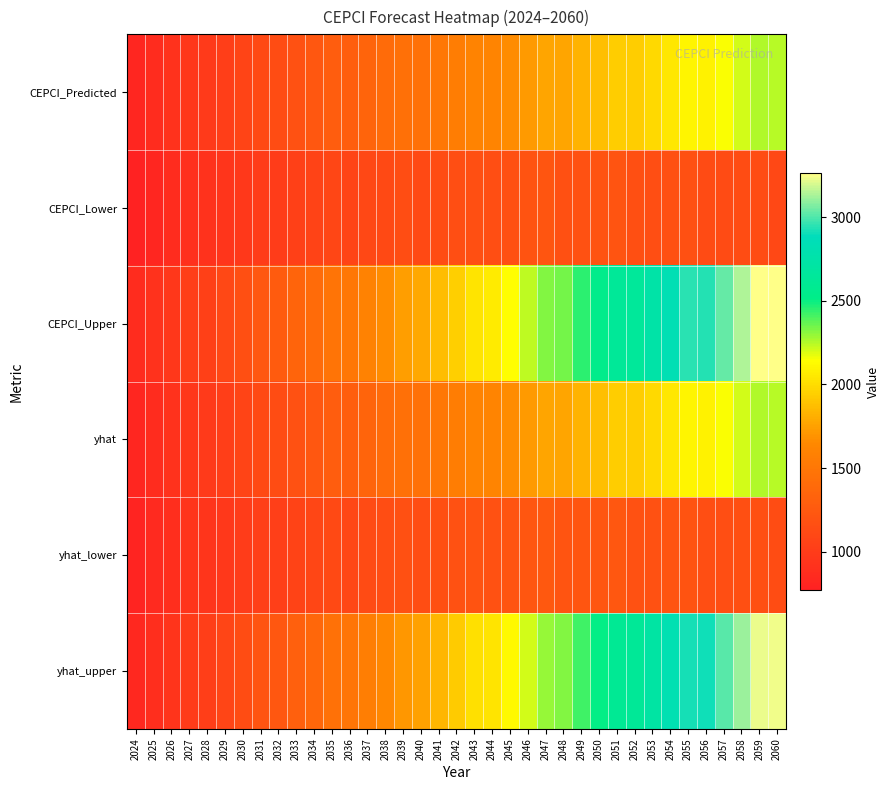

Rank the series by their maximum value, from lowest to highest.

CEPCI_Lower, yhat_lower, yhat, CEPCI_Predicted, yhat_upper, CEPCI_Upper